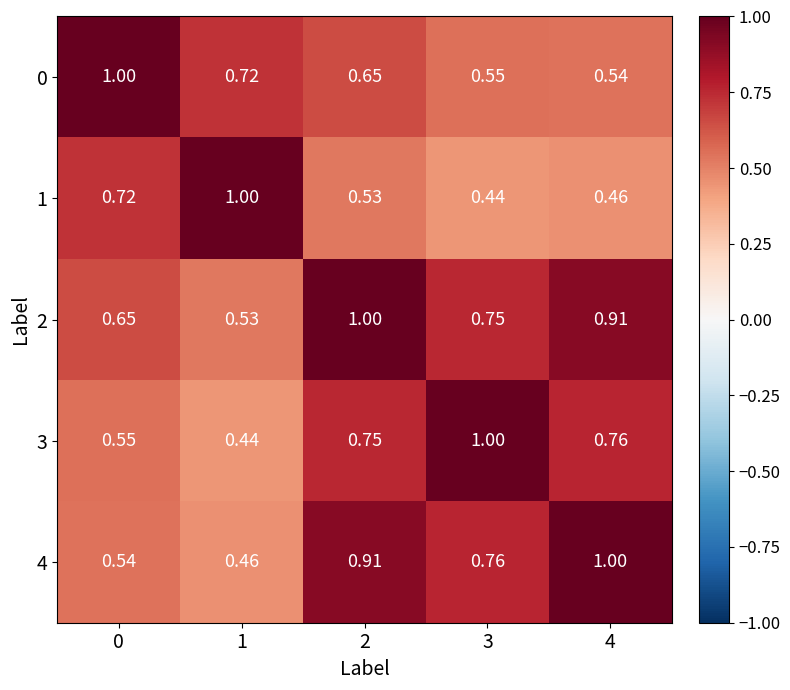

Is the value of 4 at 0 greater than the value of 1 at 2?

Yes